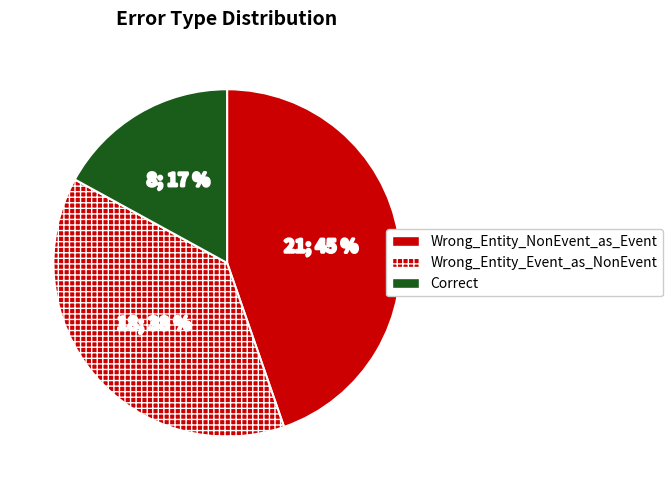

To the nearest percent, what is the combined percentage of Wrong_Entity_Event_as_NonEvent and Correct?

55%